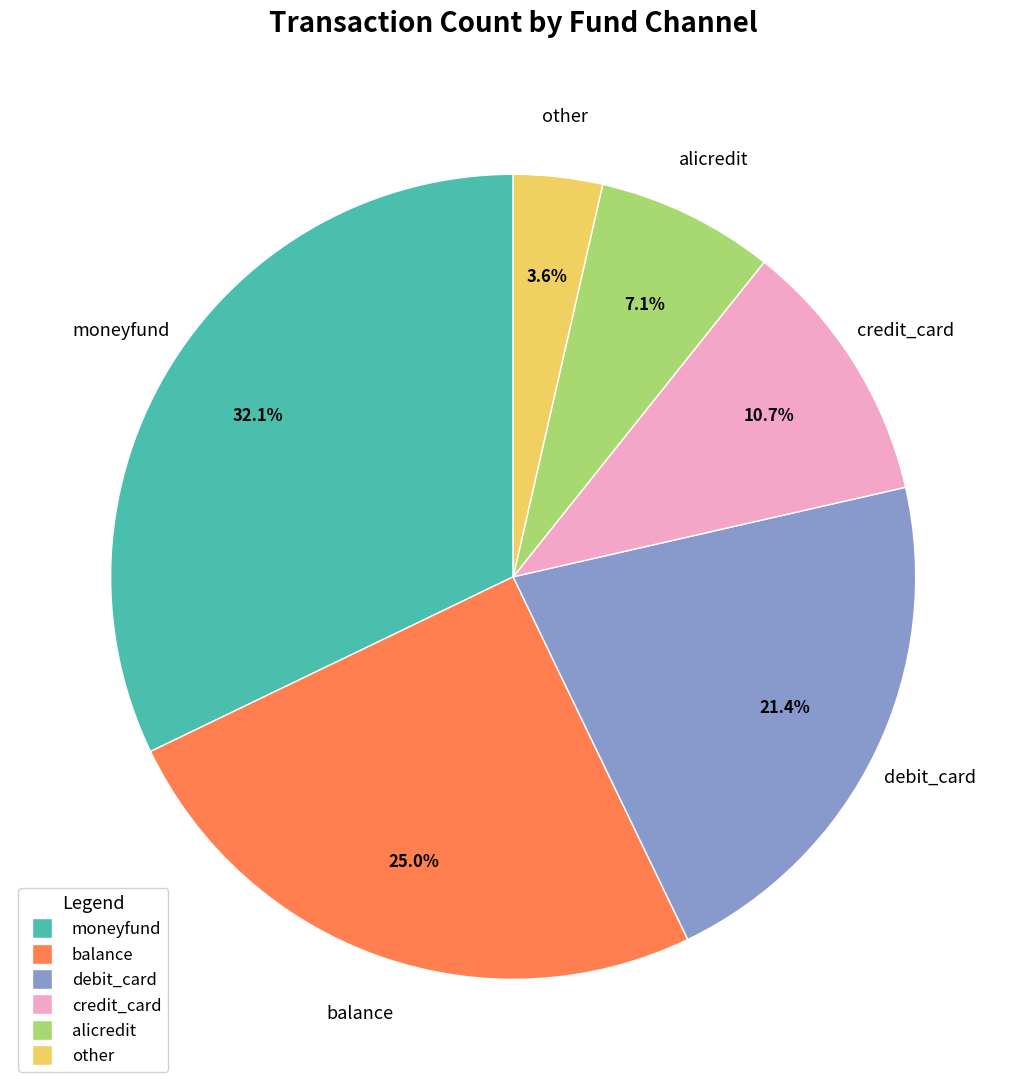

Count the number of slices in the pie.

6